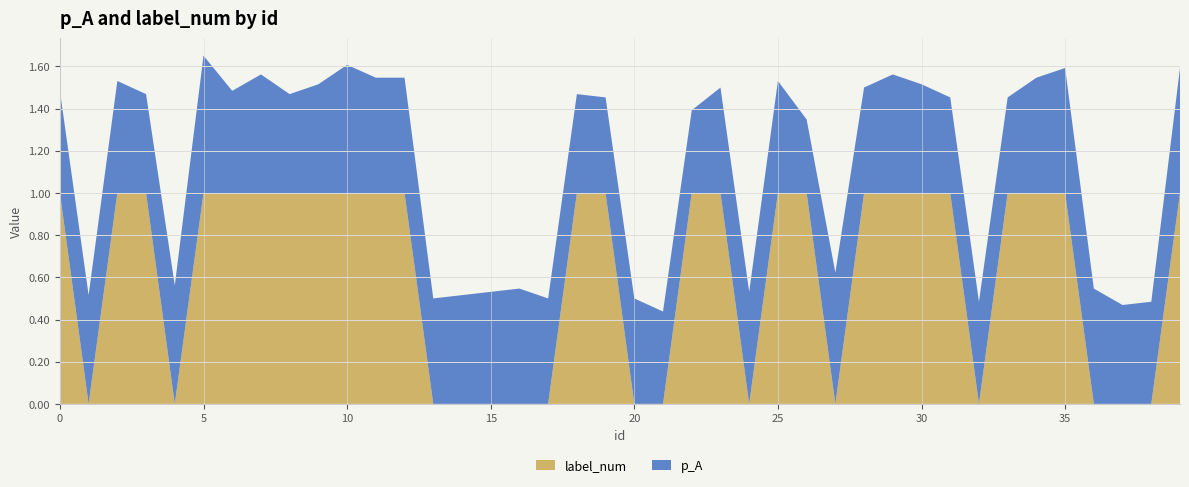

Reading left to right, transcribe all the data shown in this chart.

p_A: 0=0.5	1=0.5	2=0.5	3=0.5	4=0.6	5=0.7	6=0.5	7=0.6	8=0.5	9=0.5	10=0.6	11=0.5	12=0.5	13=0.5	14=0.5	15=0.5	16=0.5	17=0.5	18=0.5	19=0.5	20=0.5	21=0.4	22=0.4	23=0.5	24=0.5	25=0.5	26=0.3	27=0.6	28=0.5	29=0.6	30=0.5	31=0.5	32=0.5	33=0.5	34=0.5	35=0.6	36=0.5	37=0.5	38=0.5	39=0.6
label_num: 0=1.0	1=0.0	2=1.0	3=1.0	4=0.0	5=1.0	6=1.0	7=1.0	8=1.0	9=1.0	10=1.0	11=1.0	12=1.0	13=0.0	14=0.0	15=0.0	16=0.0	17=0.0	18=1.0	19=1.0	20=0.0	21=0.0	22=1.0	23=1.0	24=0.0	25=1.0	26=1.0	27=0.0	28=1.0	29=1.0	30=1.0	31=1.0	32=0.0	33=1.0	34=1.0	35=1.0	36=0.0	37=0.0	38=0.0	39=1.0